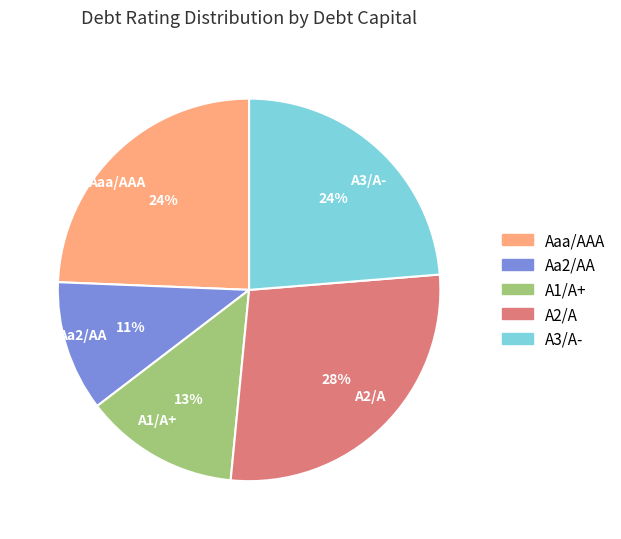

Does any single category account for the majority?

No